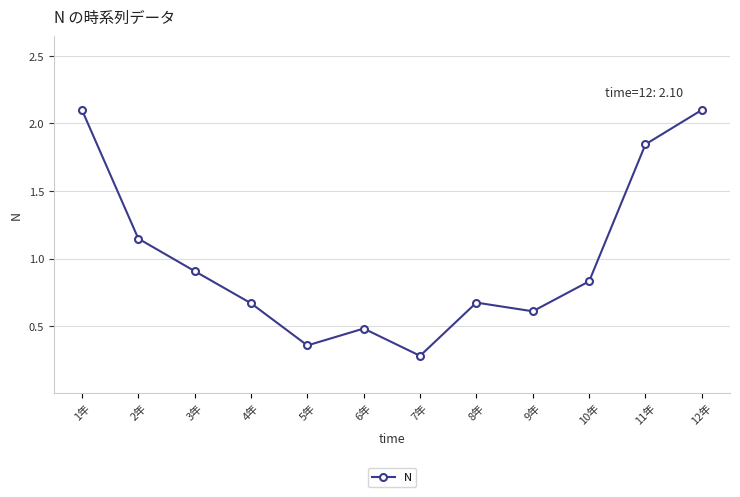

What is the change in value from 2年 to 11年?

+0.7